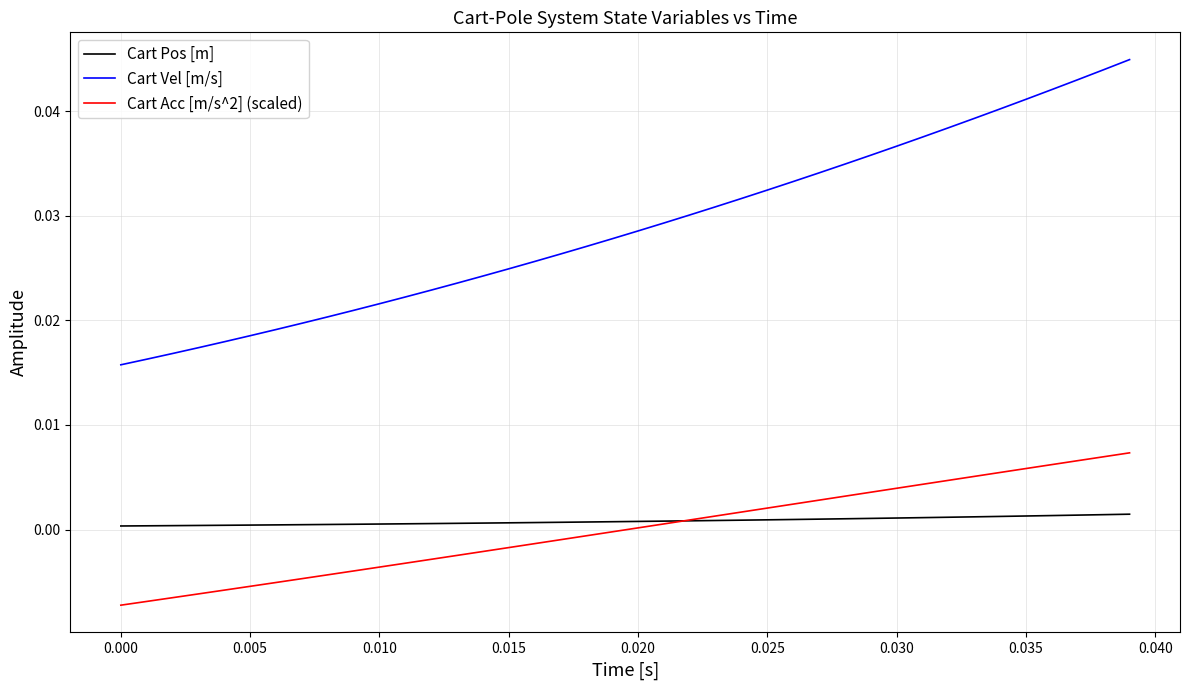

Which series has the largest range (max minus min)?

Cart Vel [m/s]